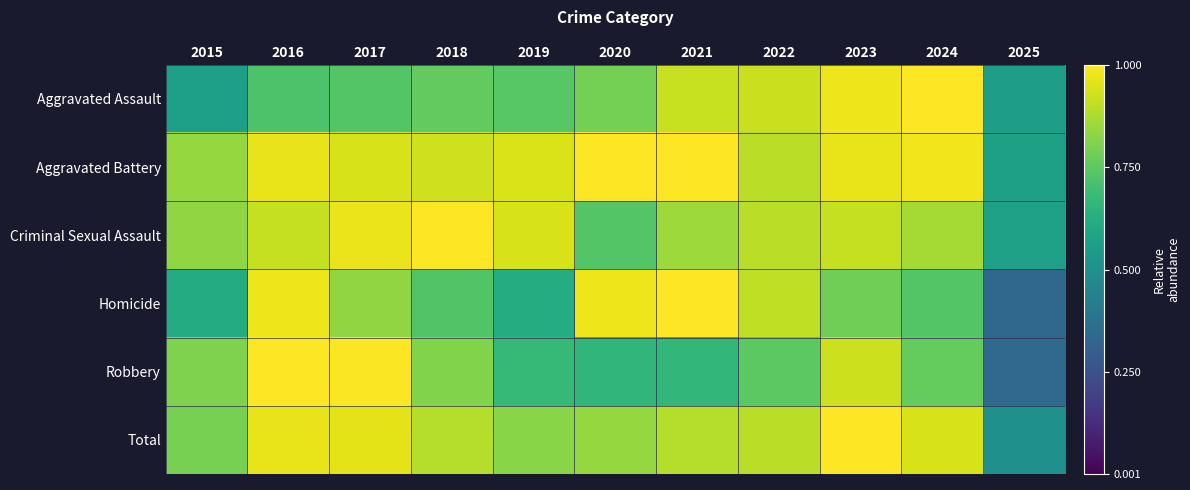

At how many categories does at least one series exceed 0?

11